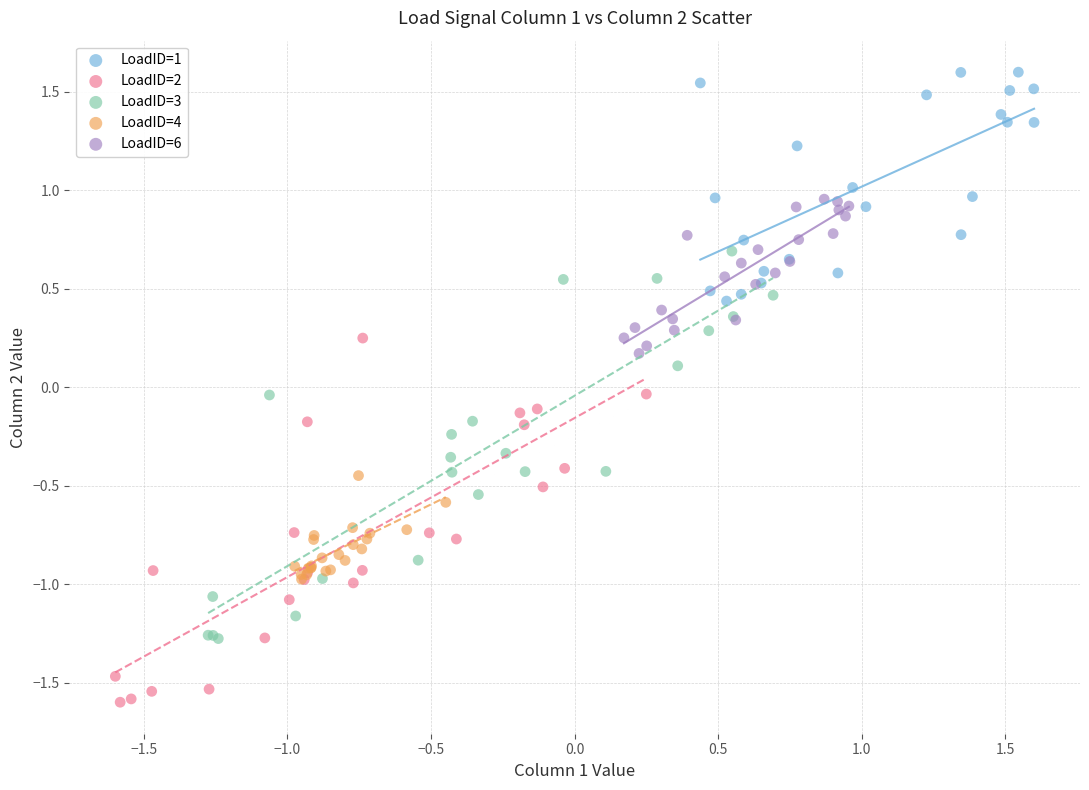

Which series contains the lowest Y value?

LoadID=2